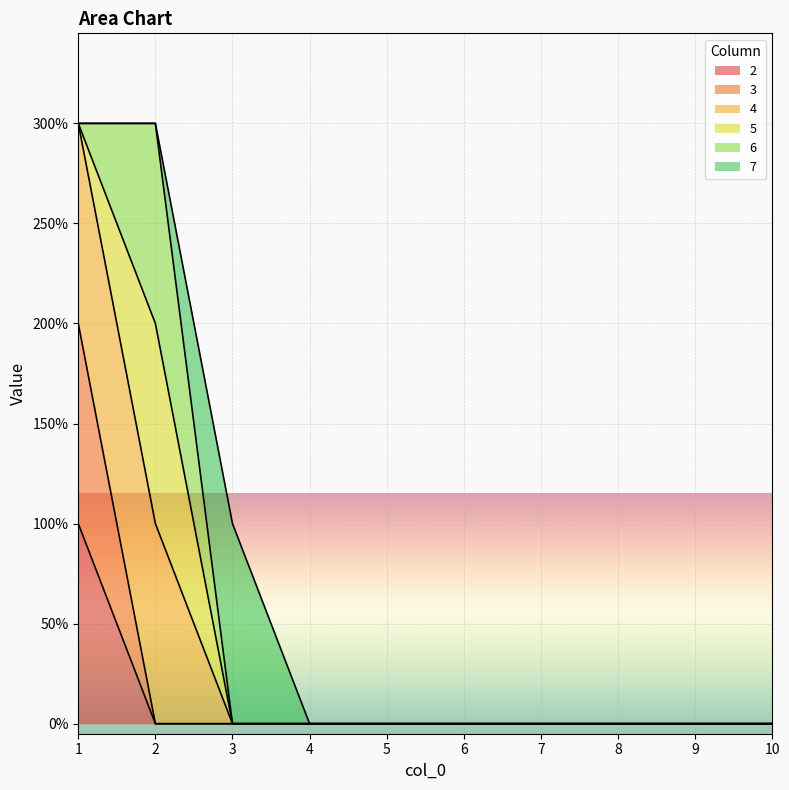

True or false: 2 and 3 cross at least once.

False